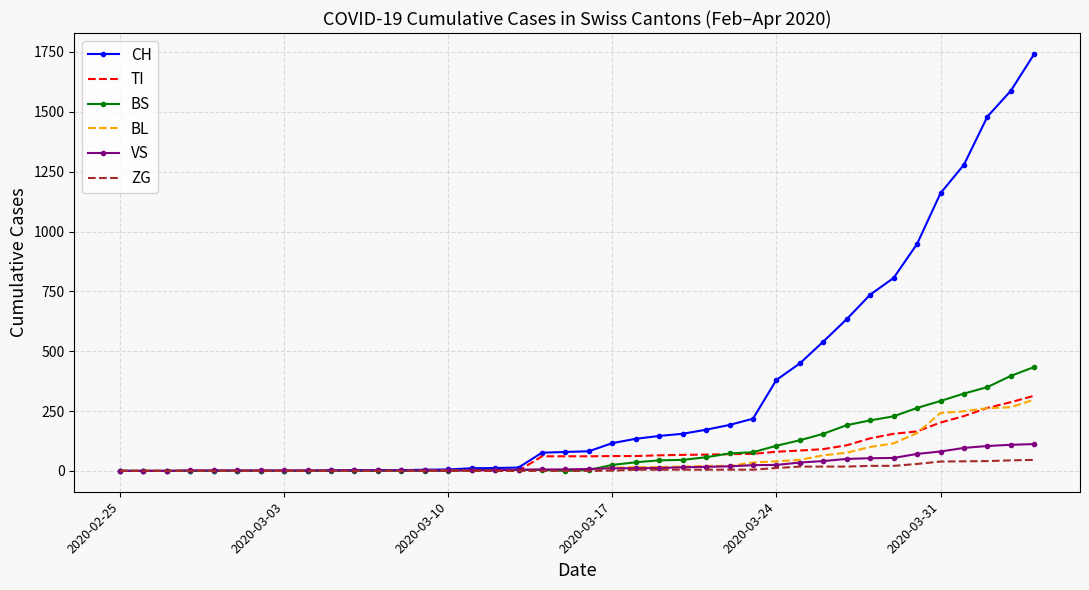

What is the greatest value displayed?

1742